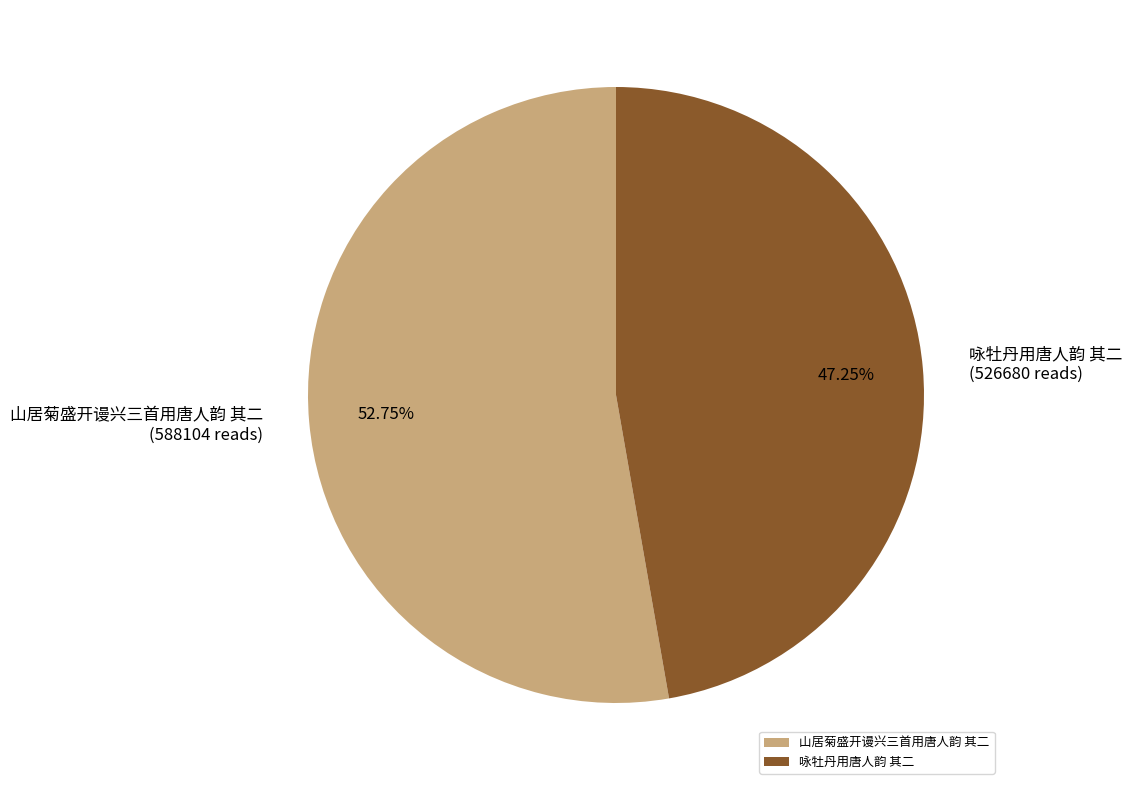

To the nearest percent, what is the difference between the largest and smallest slice percentages?

6%